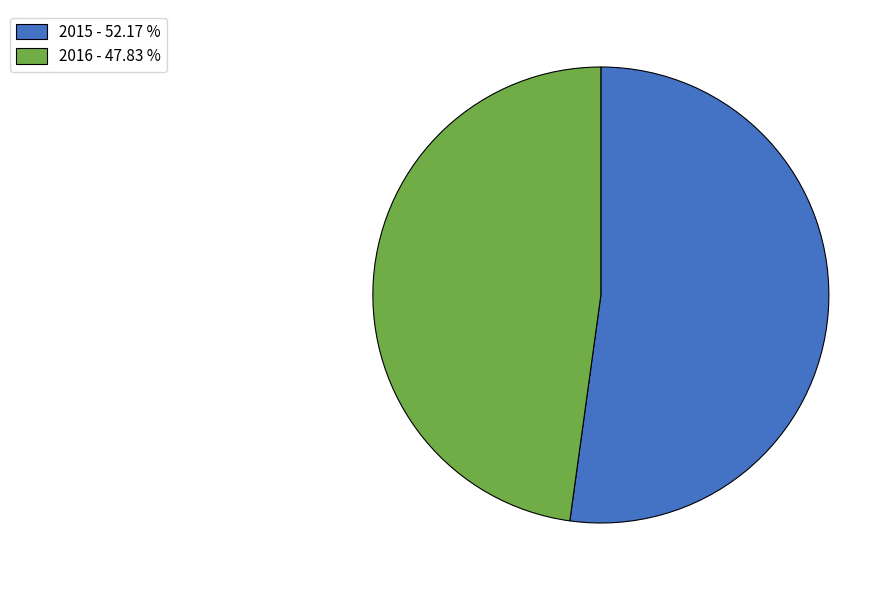

The 2016 slice represents 48% of the pie. True or false?

True